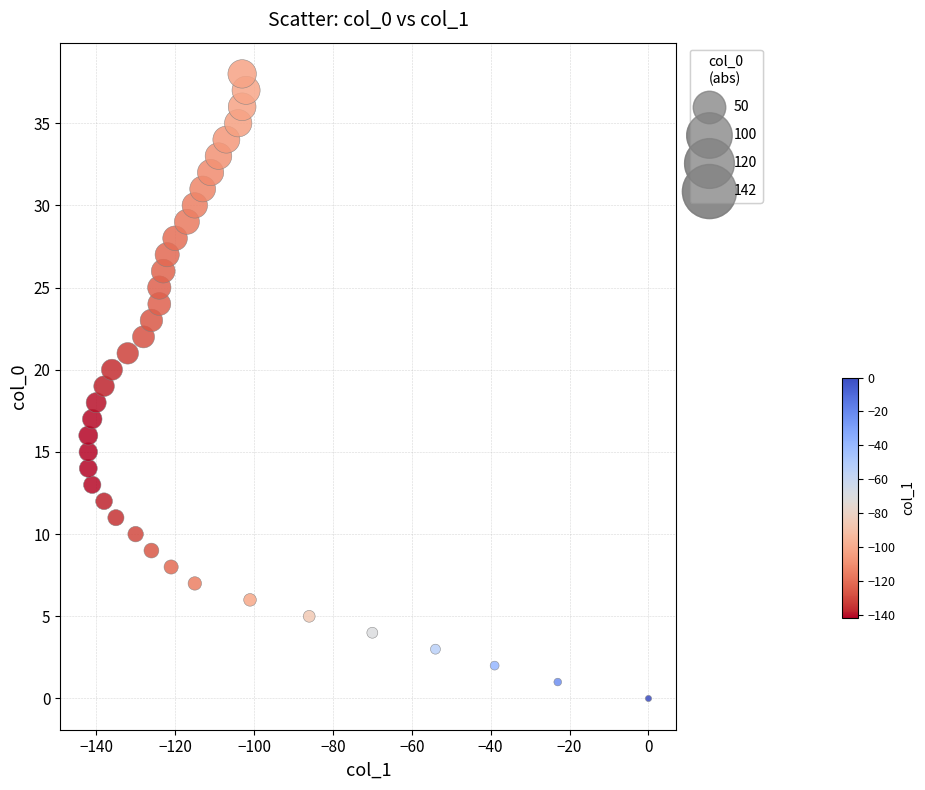

What is the range of X values (max minus min)?

142